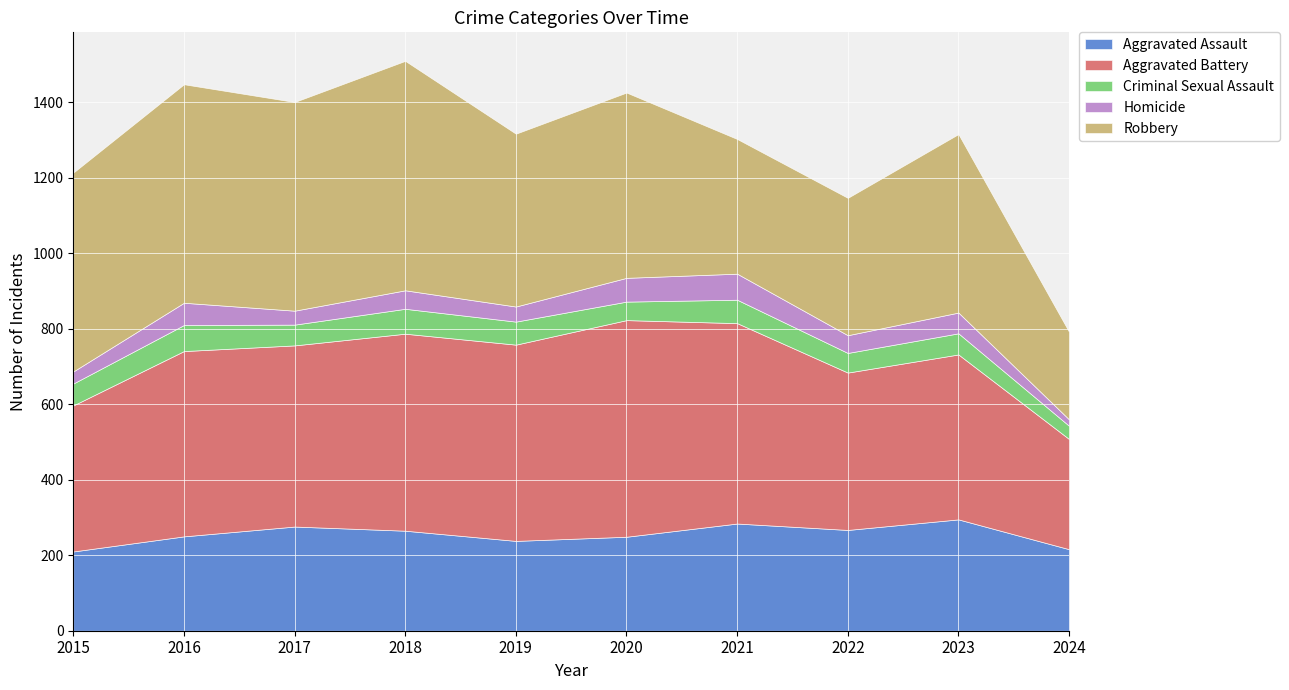

Is it true that Robbery equals 458 at 2019?

True